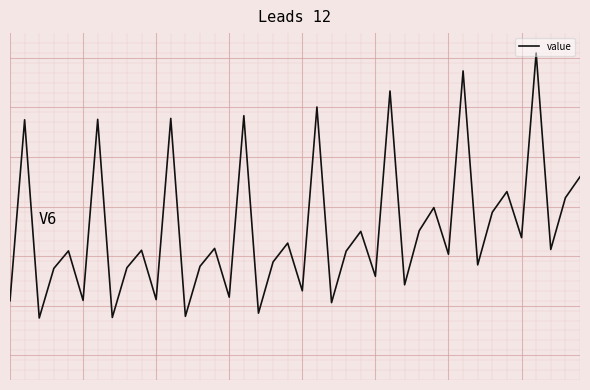

Rank the categories by value from lowest to highest.

2, 7, 12, 17, 22, 0, 5, 10, 15, 20, 27, 25, 3, 8, 13, 32, 18, 30, 23, 4, 9, 37, 14, 19, 35, 24, 28, 33, 29, 38, 34, 39, 1, 6, 11, 16, 21, 26, 31, 36